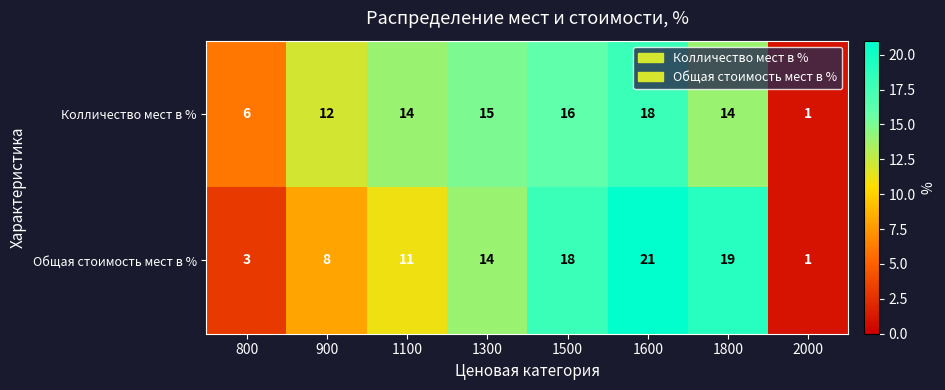

Read the Колличество мест в % value at 1600.

18